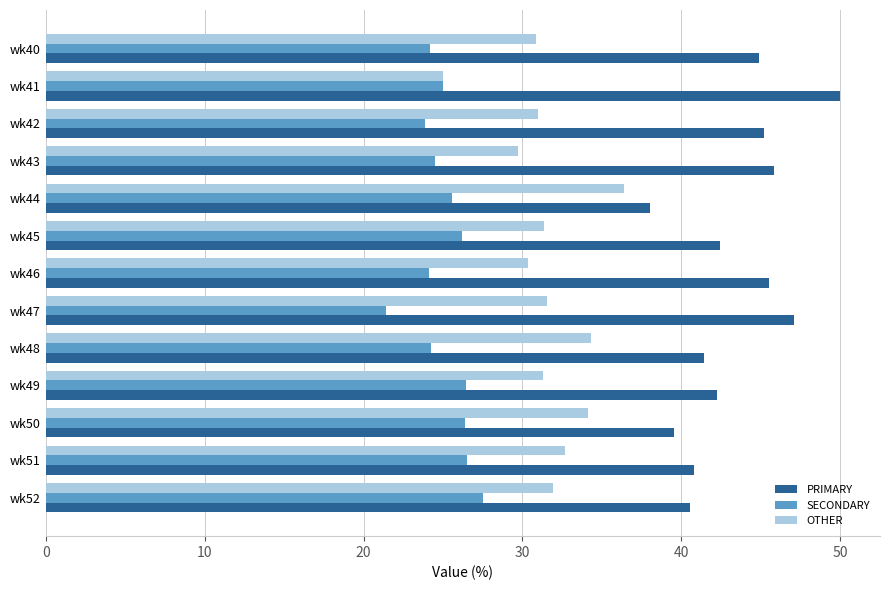

How many data points does each series have?

13